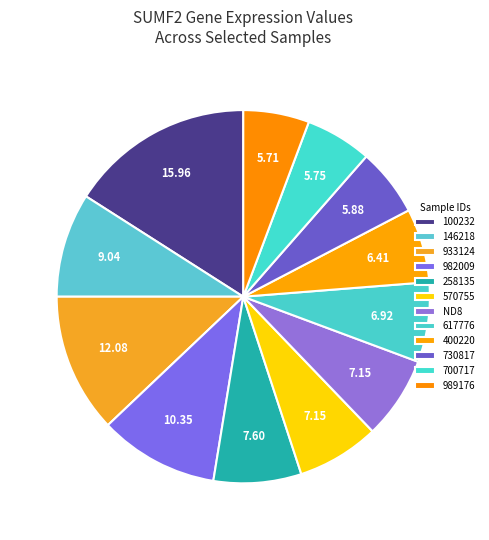

Does any single category account for the majority?

No